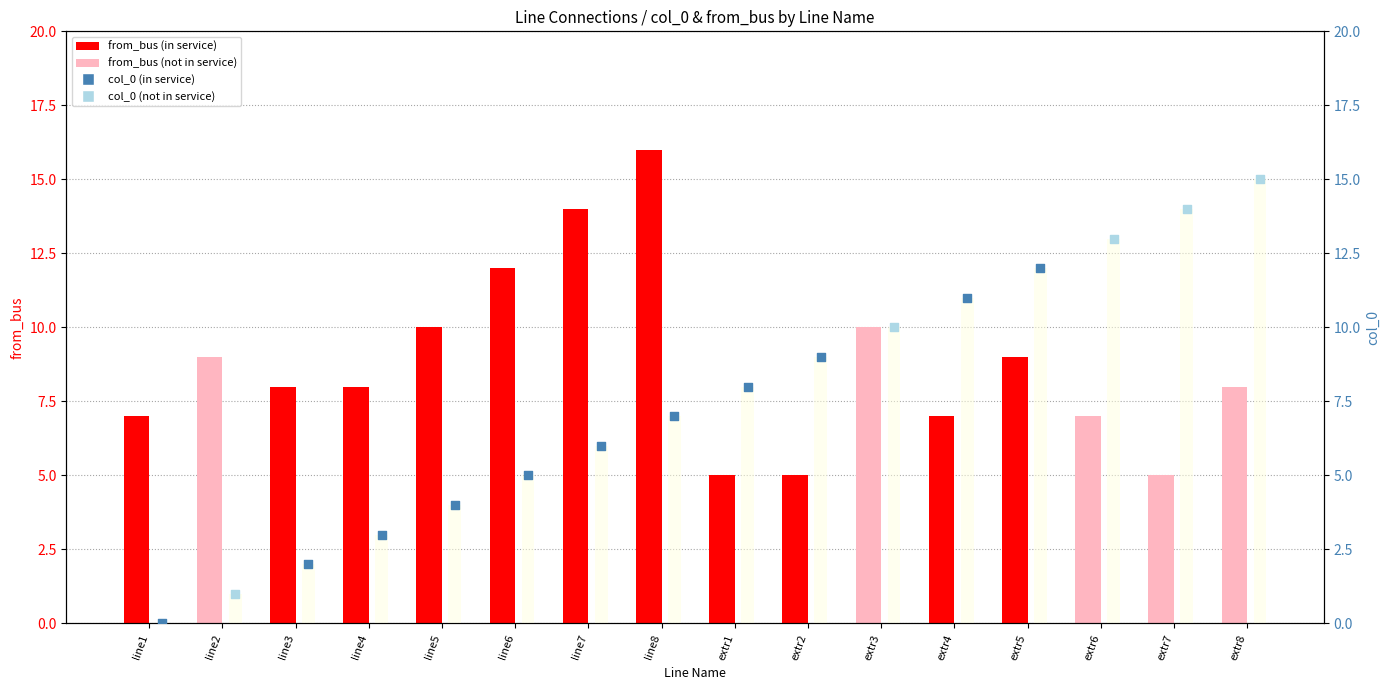

Approximately how many times larger is the value at extr7 compared to extr8?

0.9